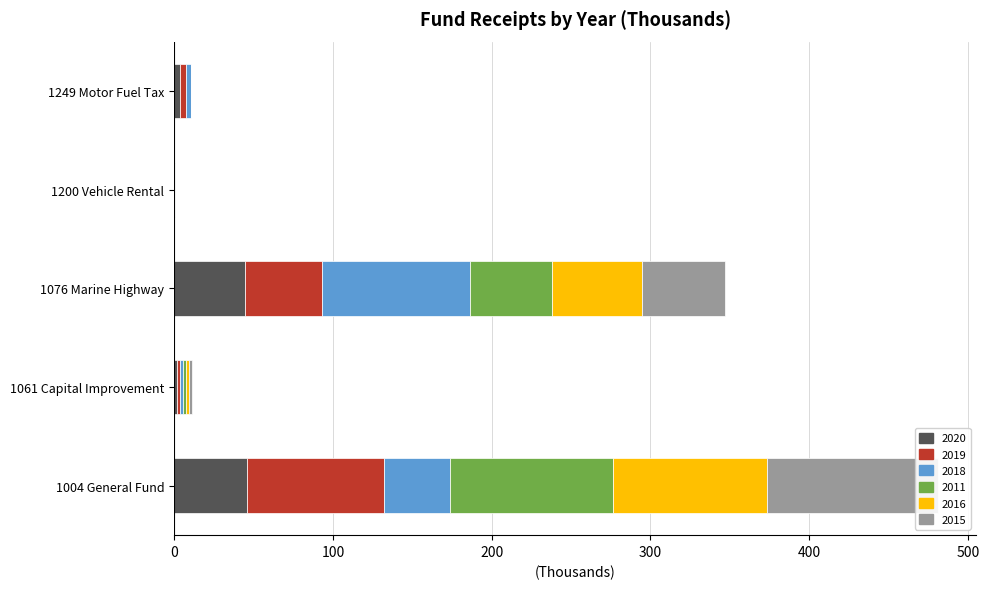

Where is 2019 nearest to the value 43?

1076 Marine Highway